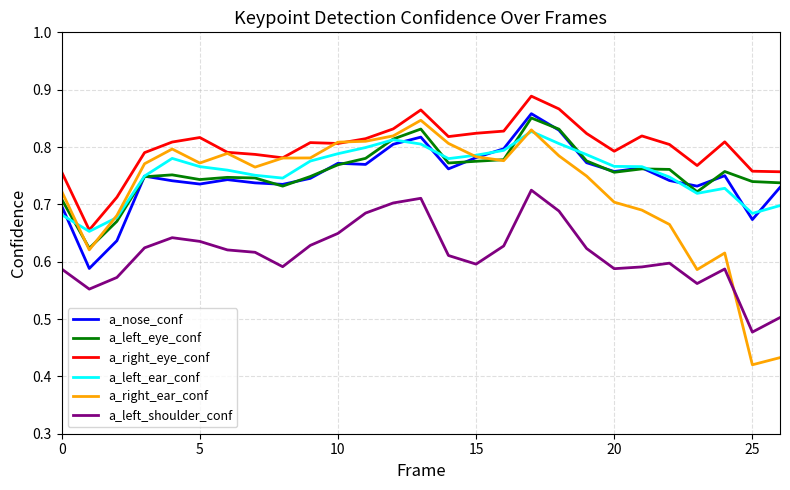

What is the difference between the maximum and minimum values in the a_right_eye_conf series?

0.2